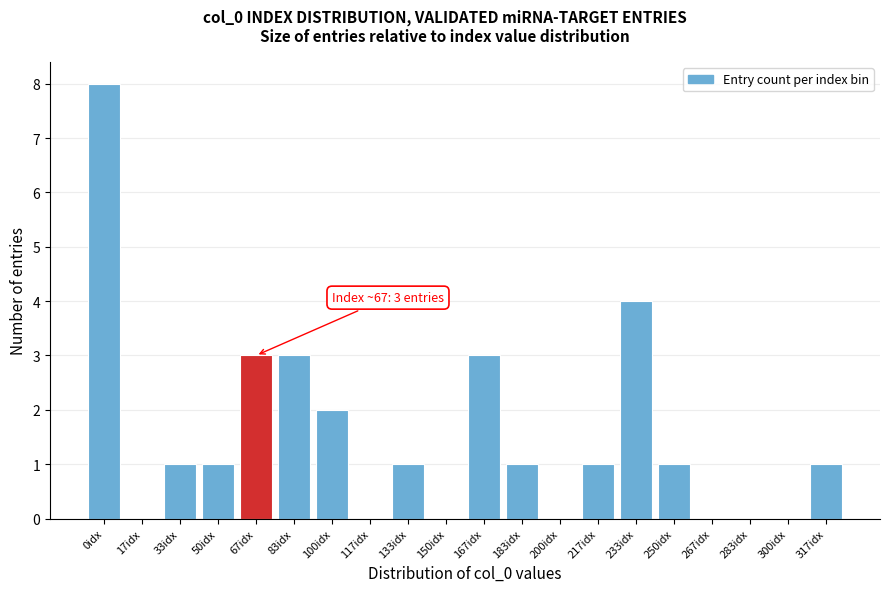

Reading left to right, extract all data points from this chart.

0idx=8	17idx=0	33idx=1	50idx=1	67idx=3	83idx=3	100idx=2	117idx=0	133idx=1	150idx=0	167idx=3	183idx=1	200idx=0	217idx=1	233idx=4	250idx=1	267idx=0	283idx=0	300idx=0	317idx=1